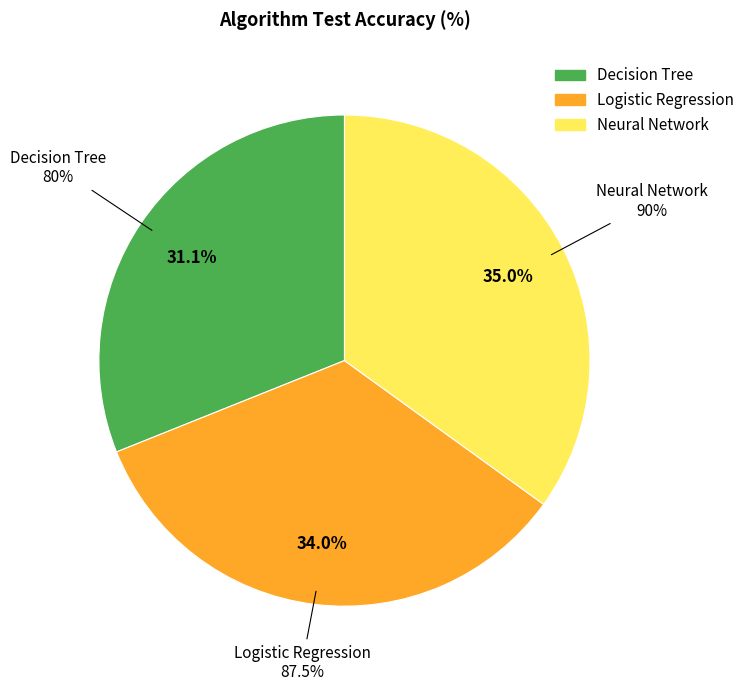

What portion of the pie excludes Neural Network?

65.0%